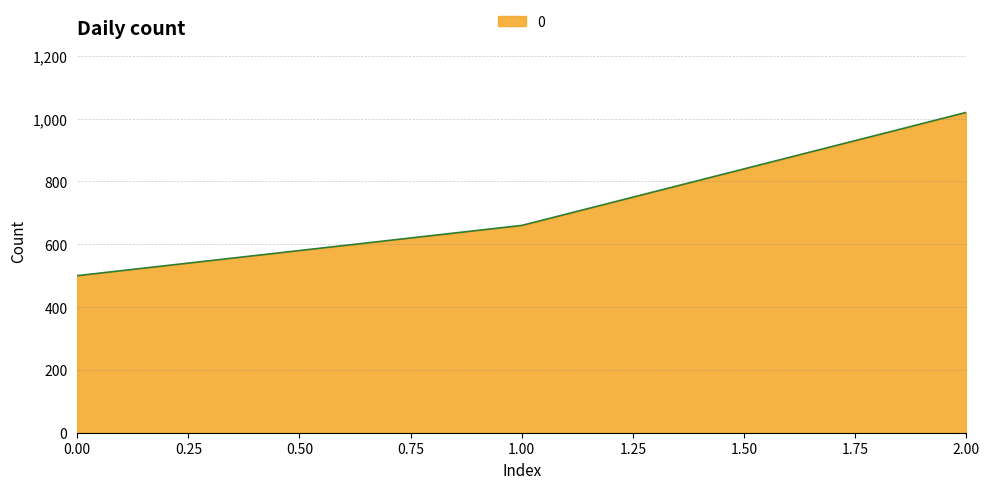

Is it true that the value at 1.00 is 660?

True